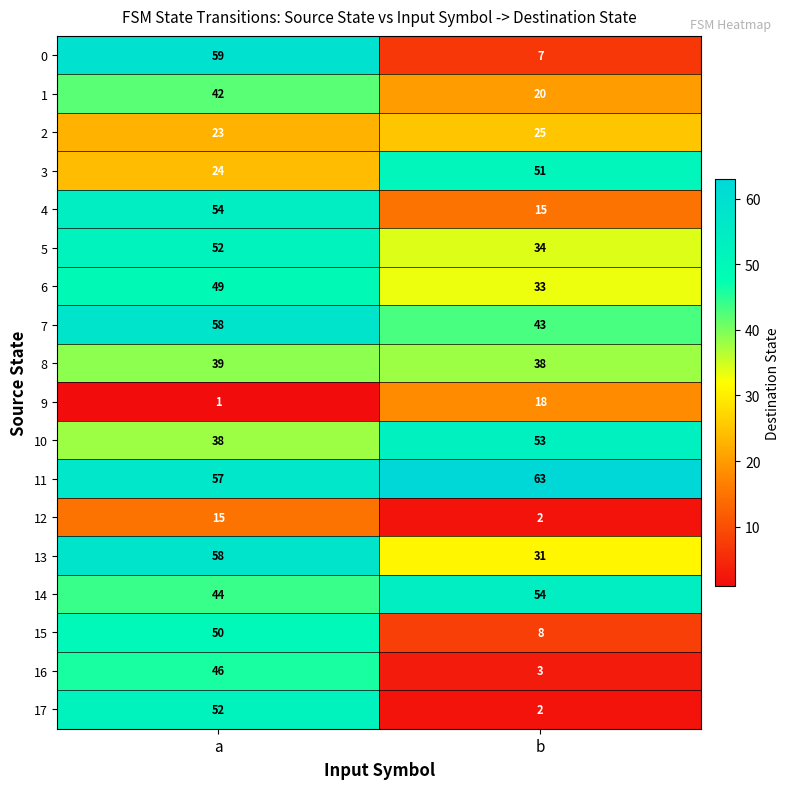

At which category does the chart reach its minimum across all series?

a